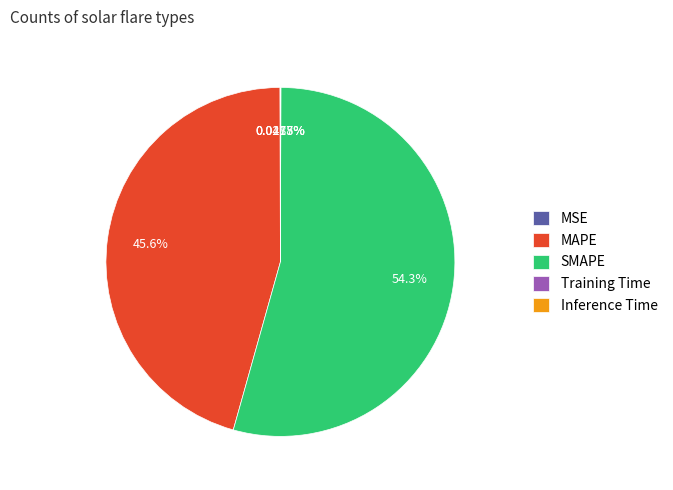

Which category accounts for the majority?

SMAPE